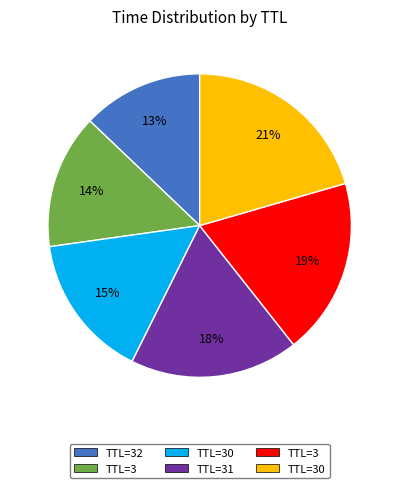

To the nearest percent, what is the difference between the largest and smallest slice percentages?

8%